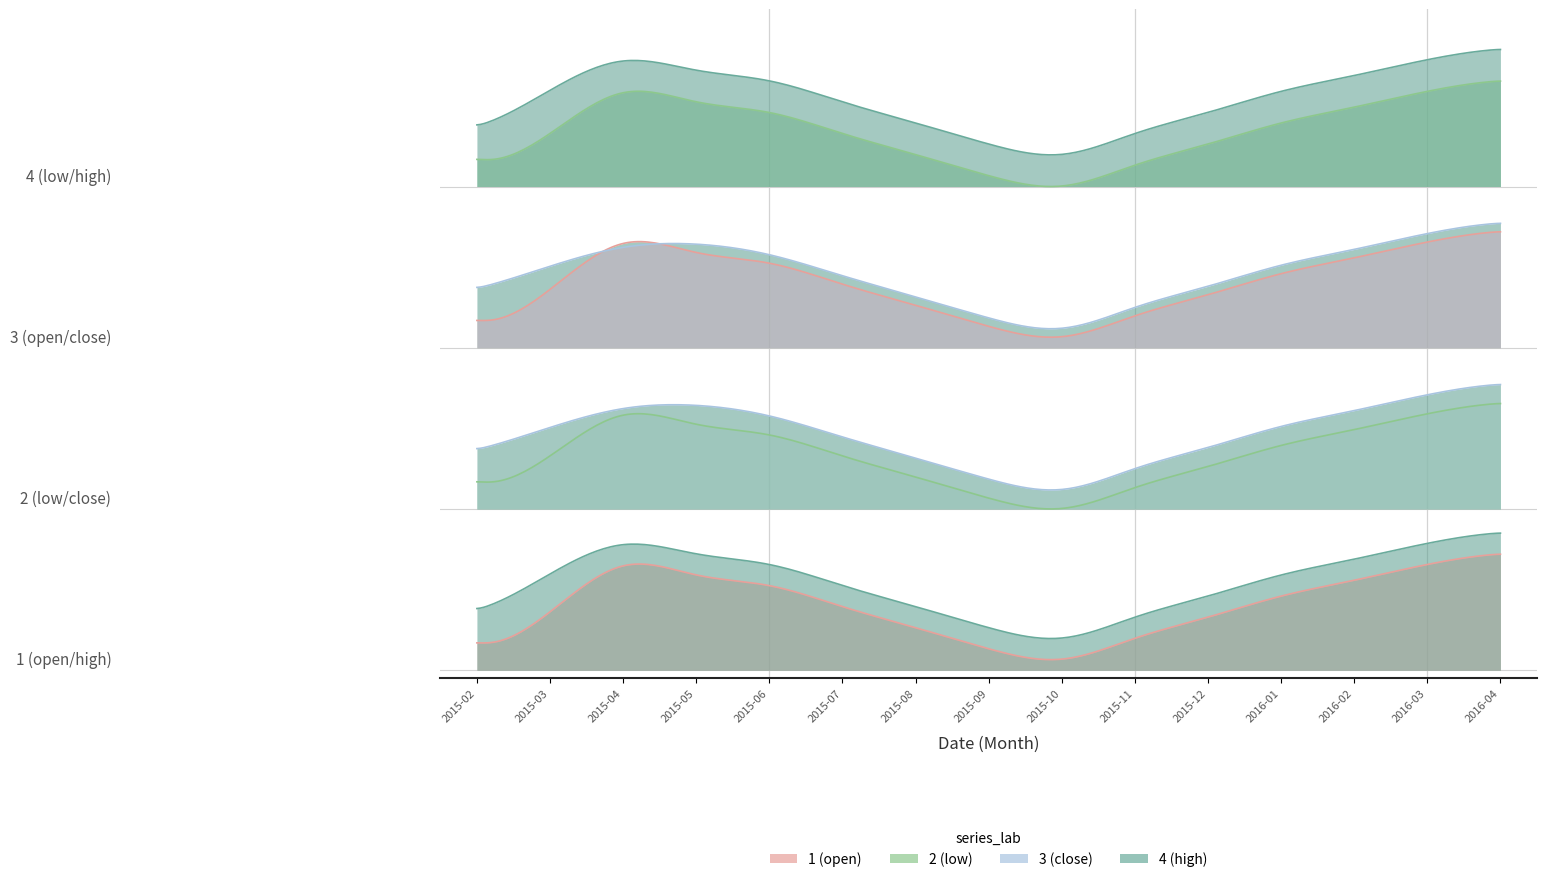

At how many categories does at least one series exceed 4?

15